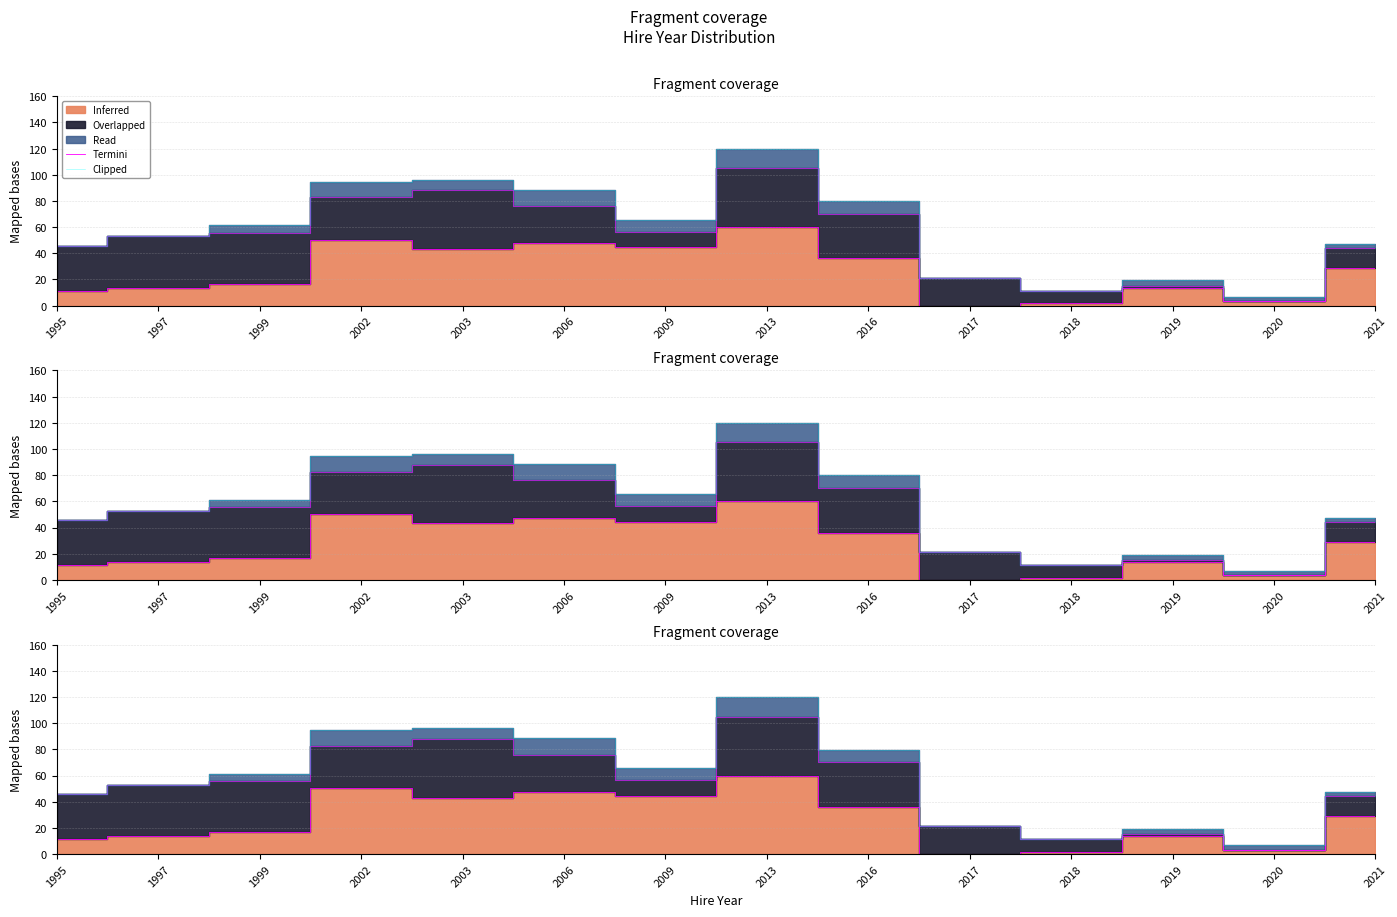

What is the maximum value shown in the chart?

120.0